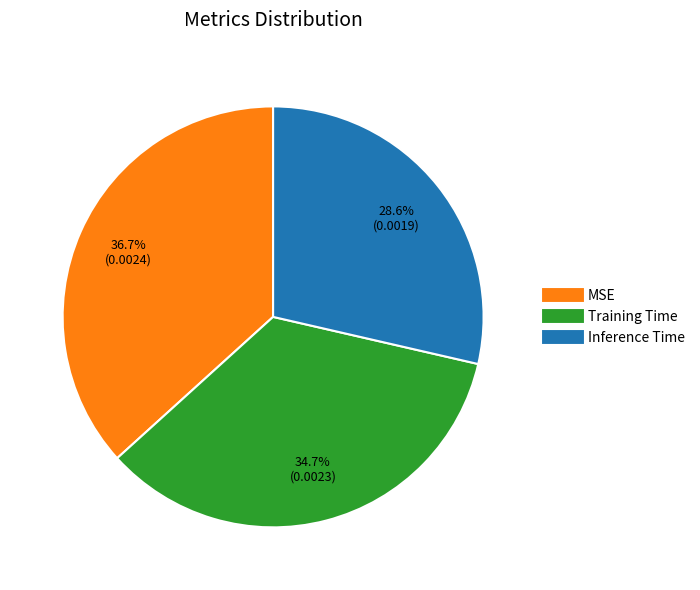

What portion of the pie excludes MSE?

63.3%